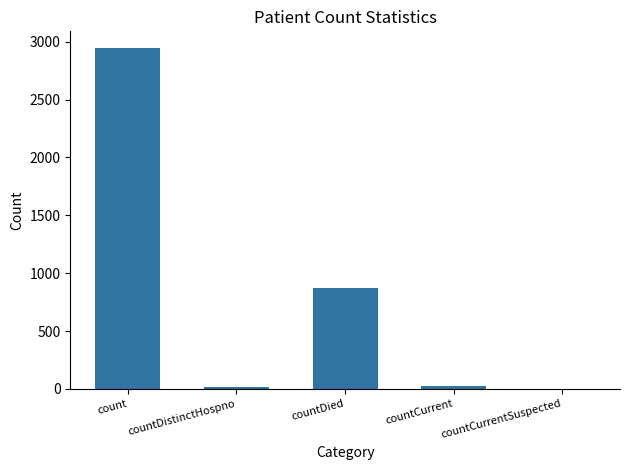

How many series are shown in this chart?

1